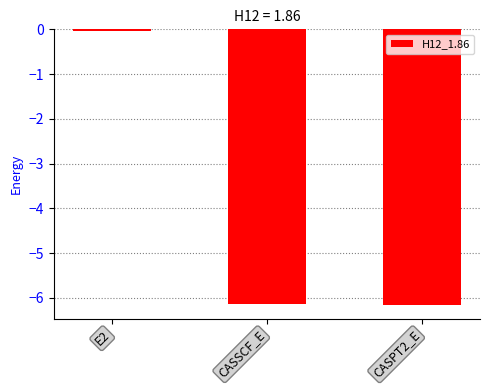

Count the number of values greater than -6.

1